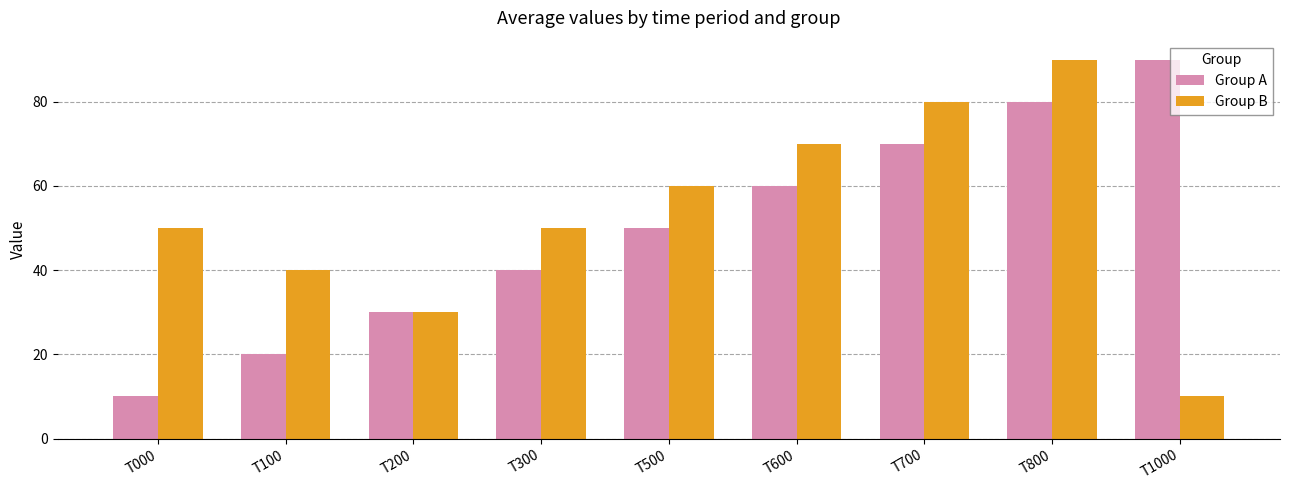

True or false: Group A has a value of 8 at T200.

False